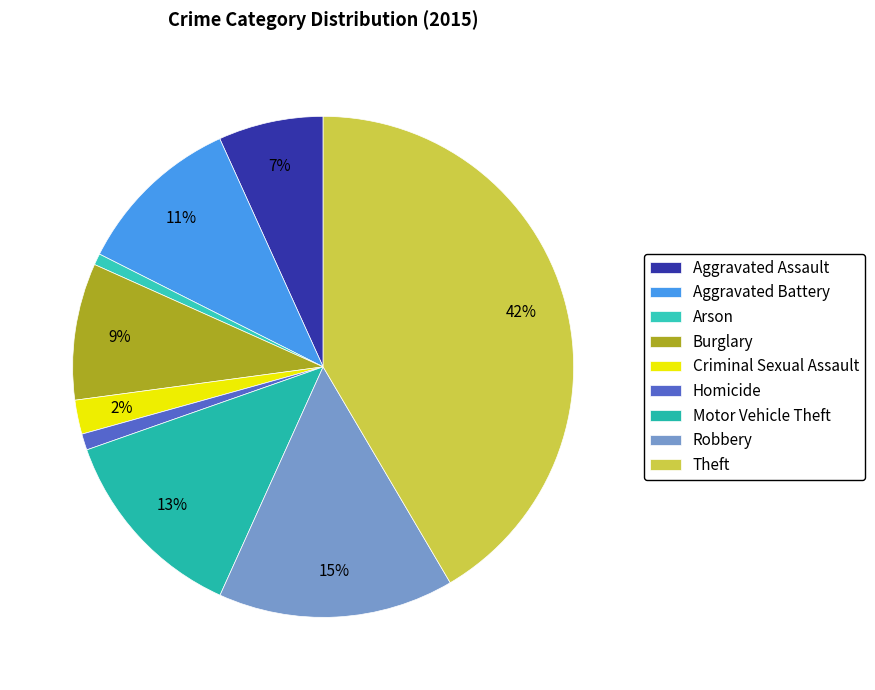

How many slices are in this pie chart?

9